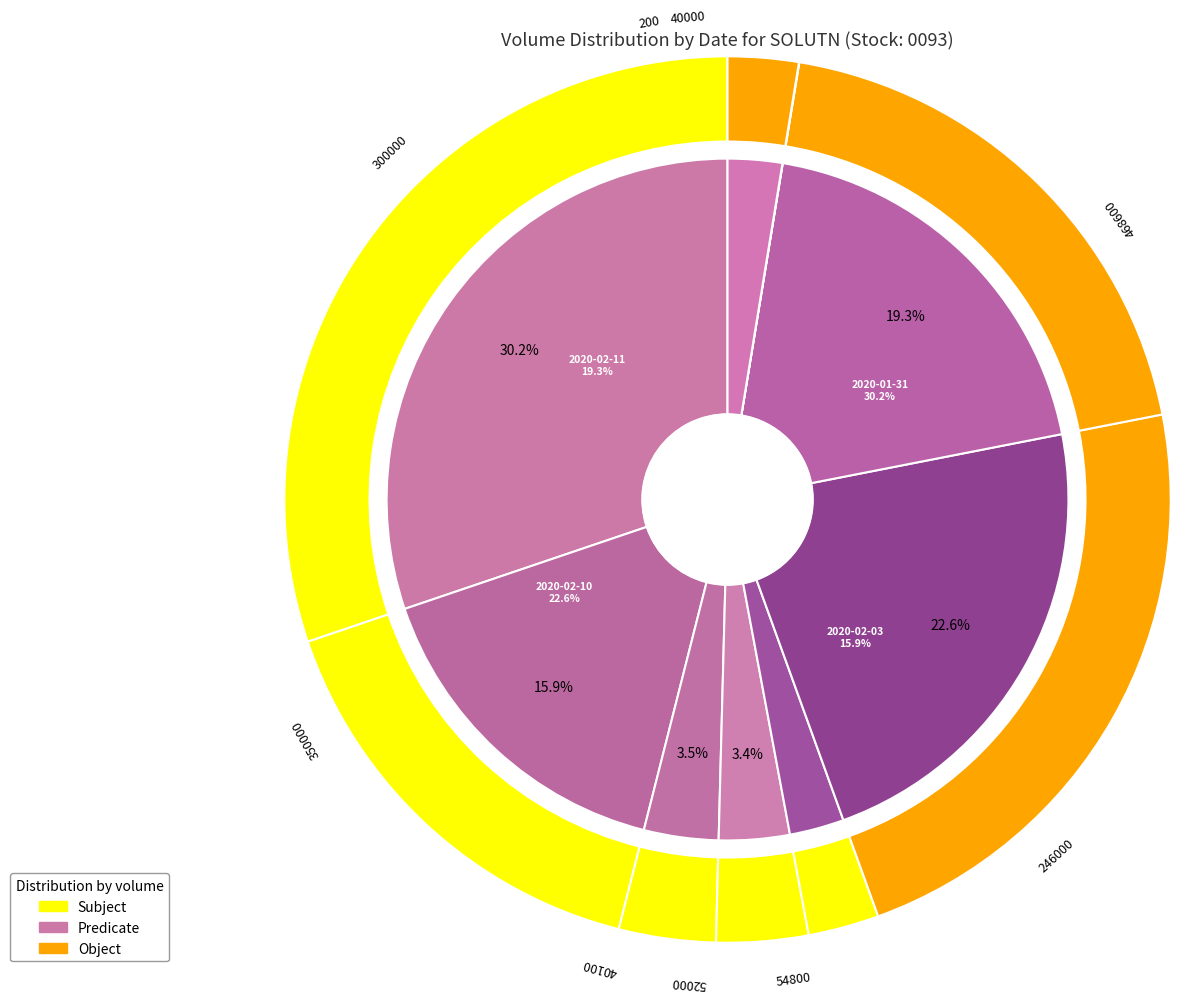

Which category has the smallest portion of the pie?

2020-02-12